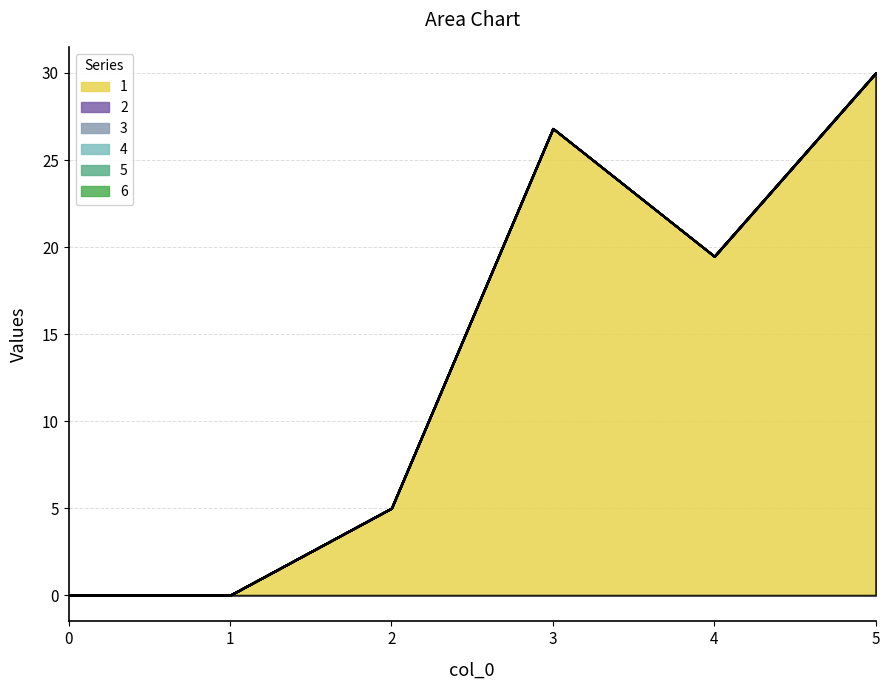

Does the chart display data point markers on the line(s)?

No